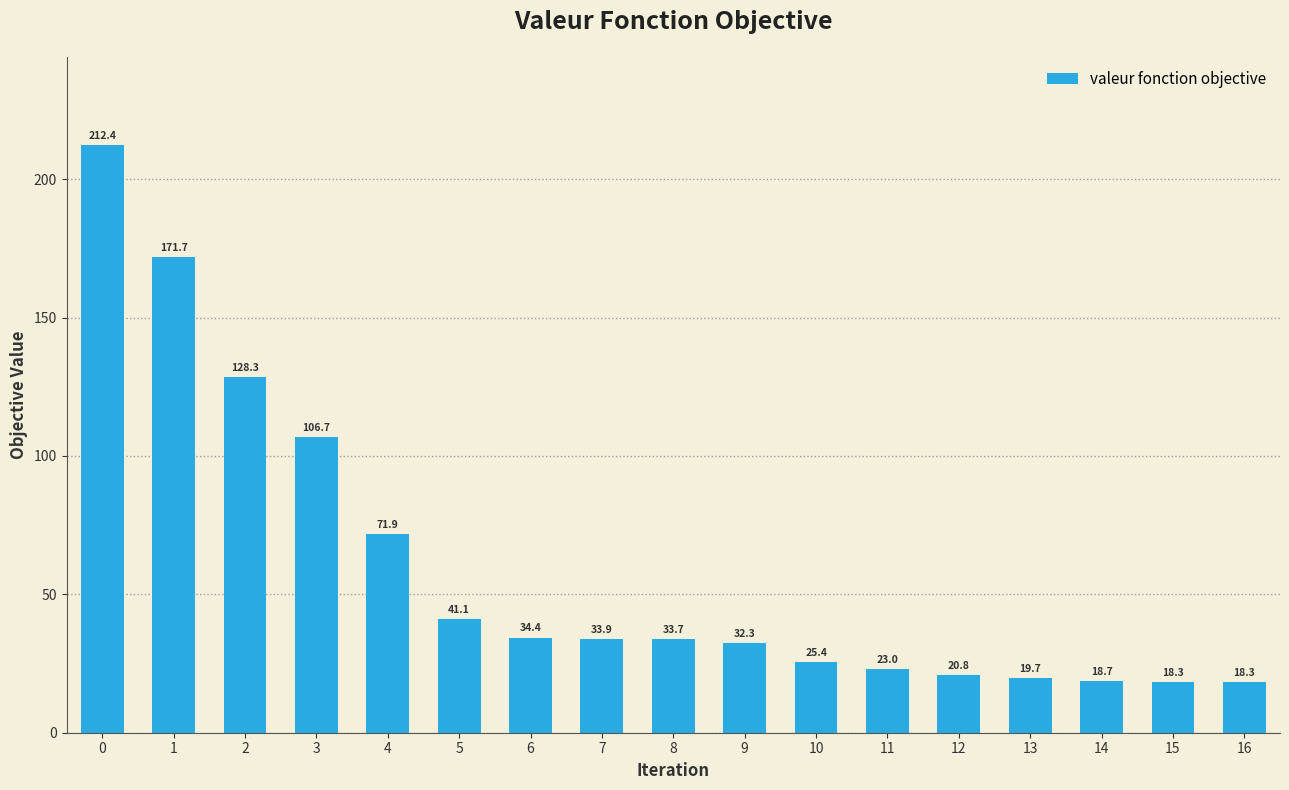

Approximately how many times larger is the value at 10 compared to 5?

0.6